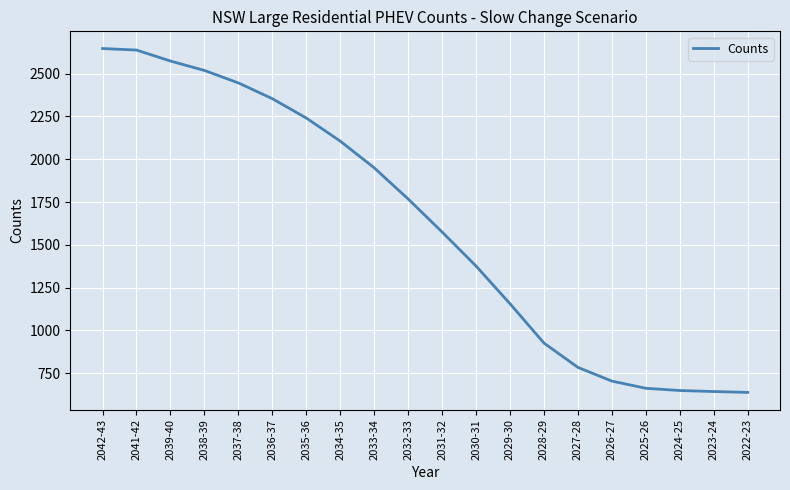

What is the minimum value shown in the chart?

638